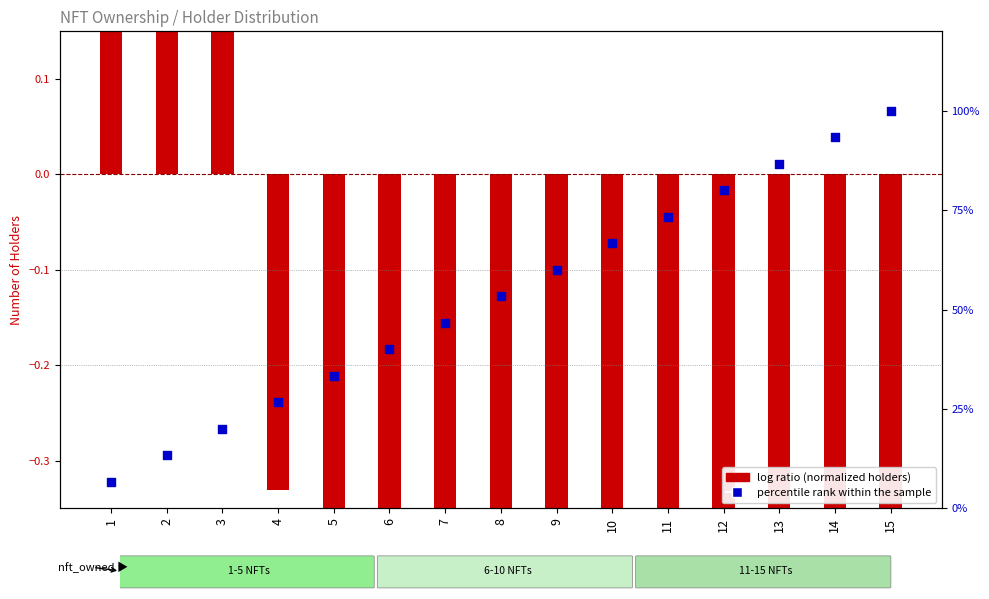

Is the value of percentile rank within the sample at 7 greater than the value of log ratio (normalized holders) at 5?

Yes